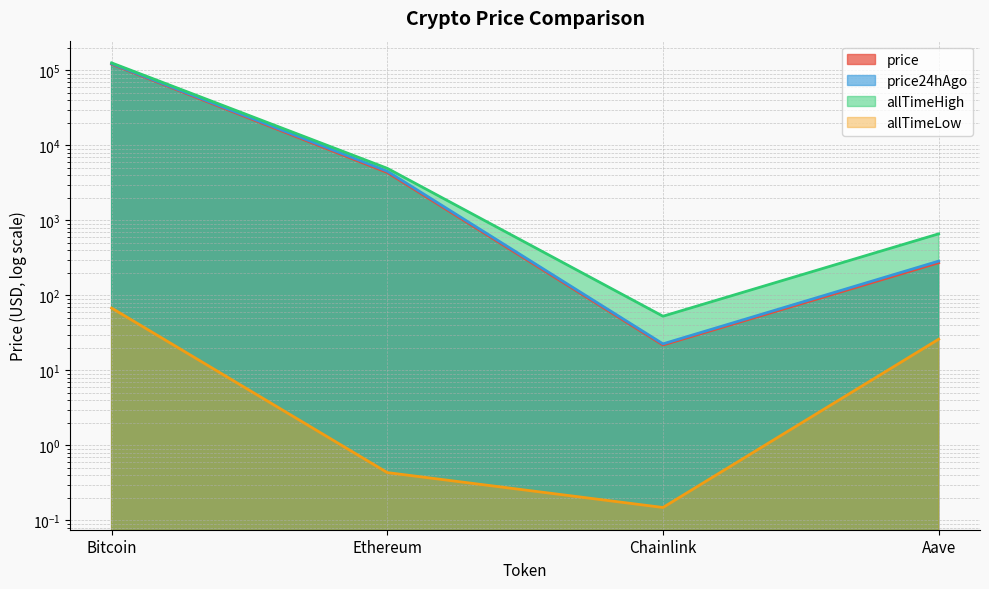

True or false: allTimeLow and allTimeHigh intersect in this chart.

False